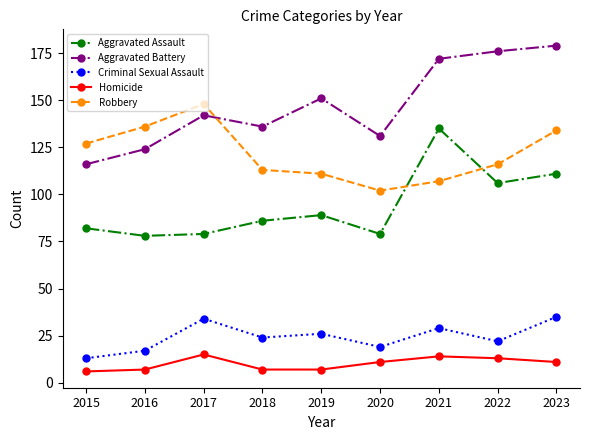

Rank the categories by Robbery value from highest to lowest.

2017, 2016, 2023, 2015, 2022, 2018, 2019, 2021, 2020